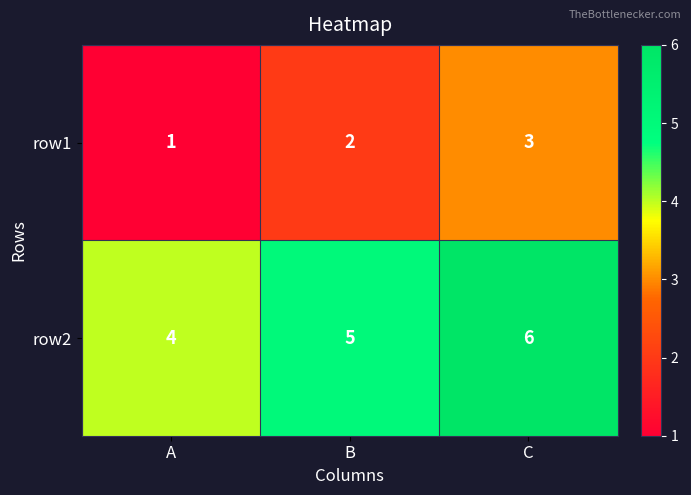

Which series has the largest total across all categories?

row2